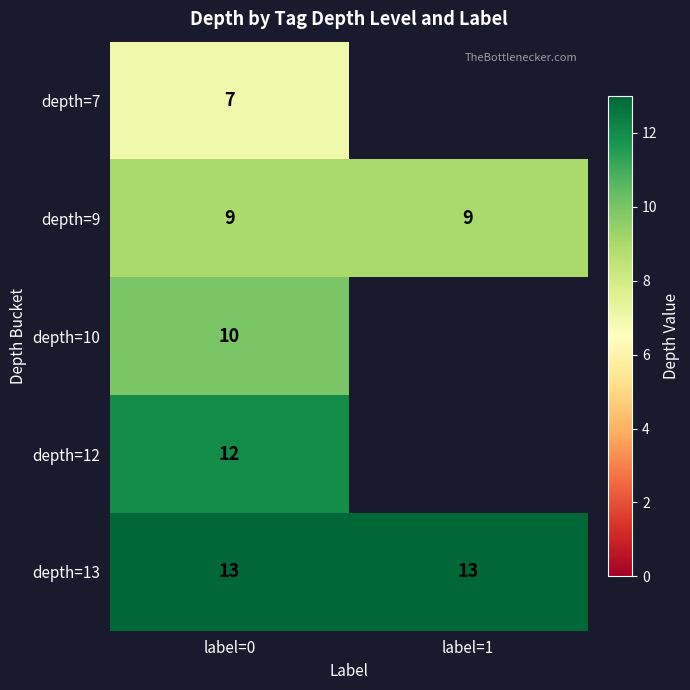

The depth=7 series shows 11 at label=0. True or false?

False